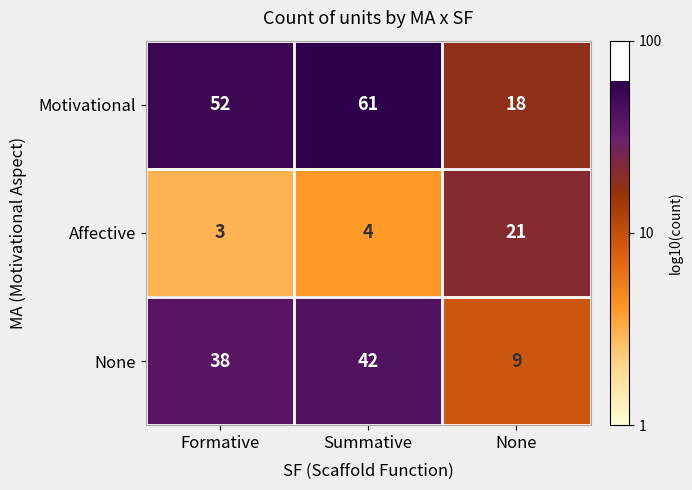

What is the minimum value shown in the chart?

3